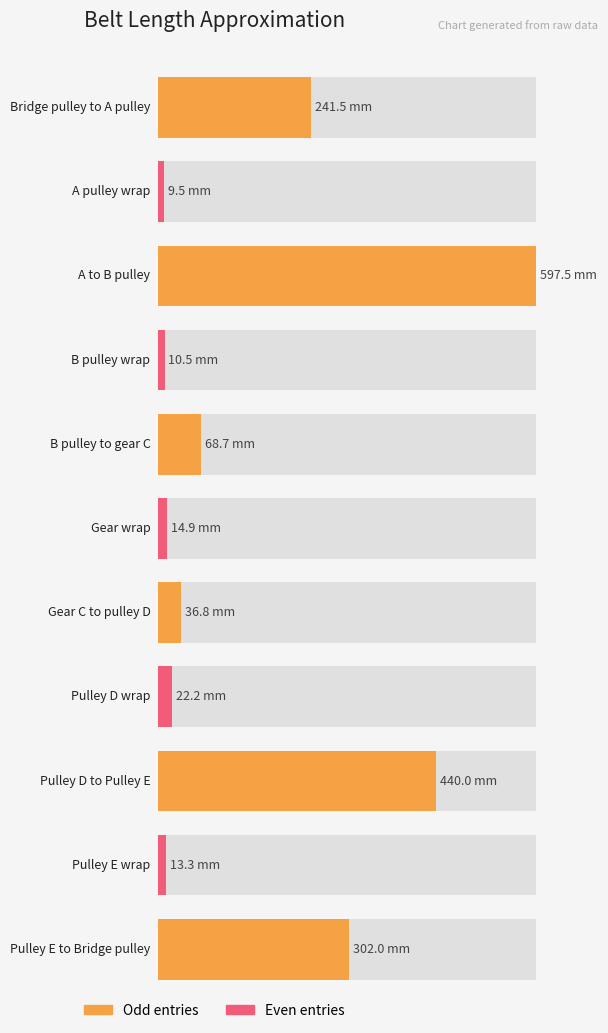

What is the value of the 10th bar from the left?

13.3